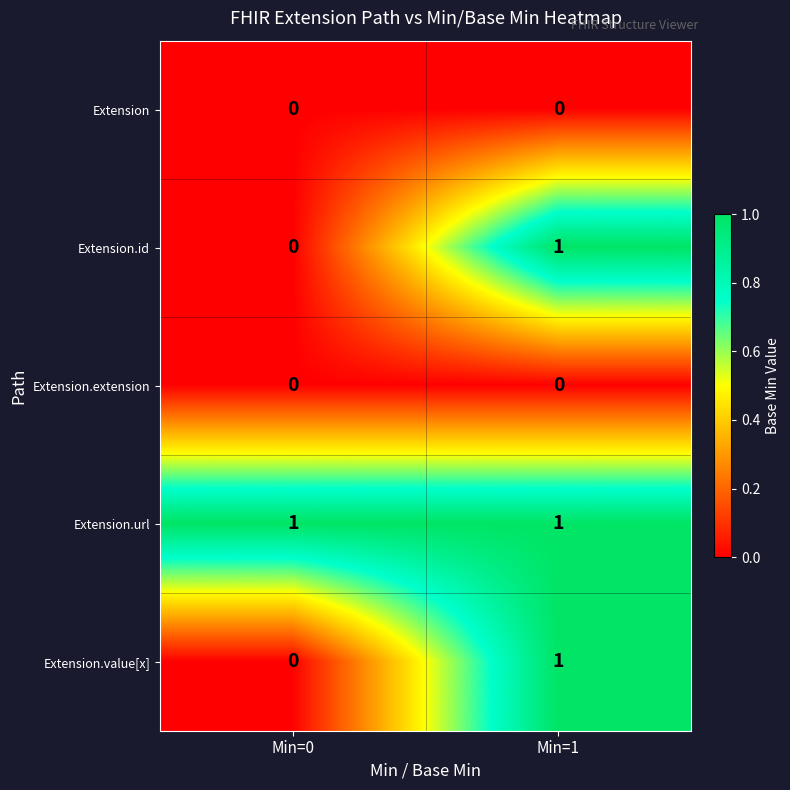

The Extension.value[x] series shows 2 at Min=1. True or false?

False